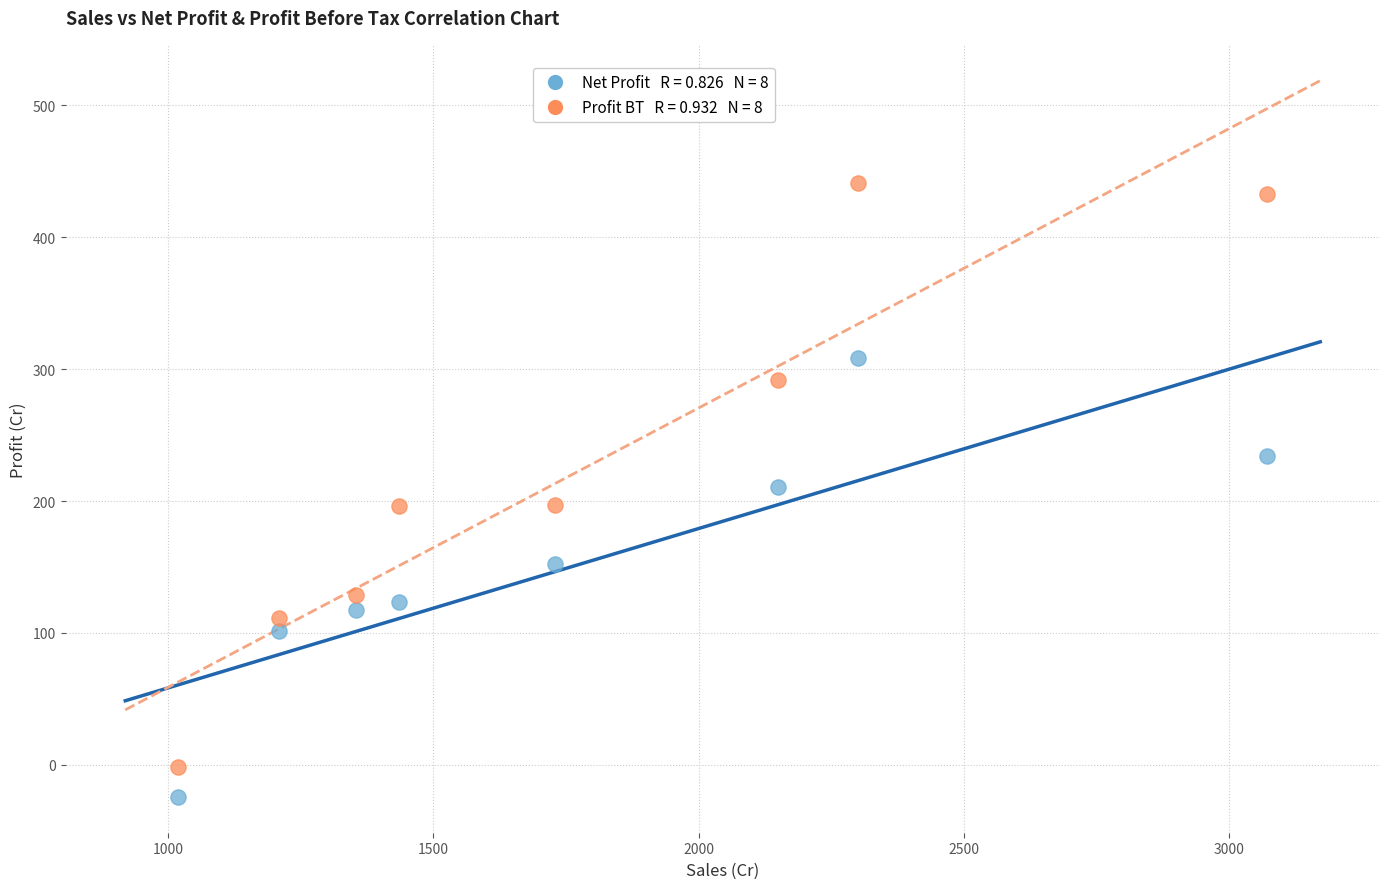

Across all data points, what is the range of X values (max minus min)?

2054.0